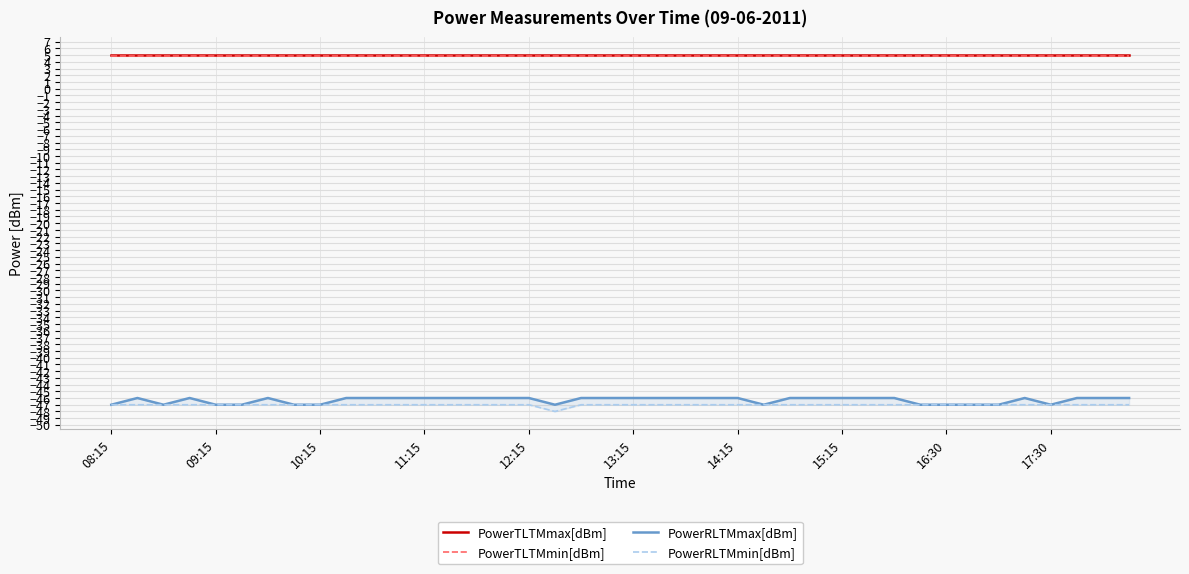

True or false: PowerTLTMmin[dBm] and PowerTLTMmax[dBm] intersect in this chart.

False